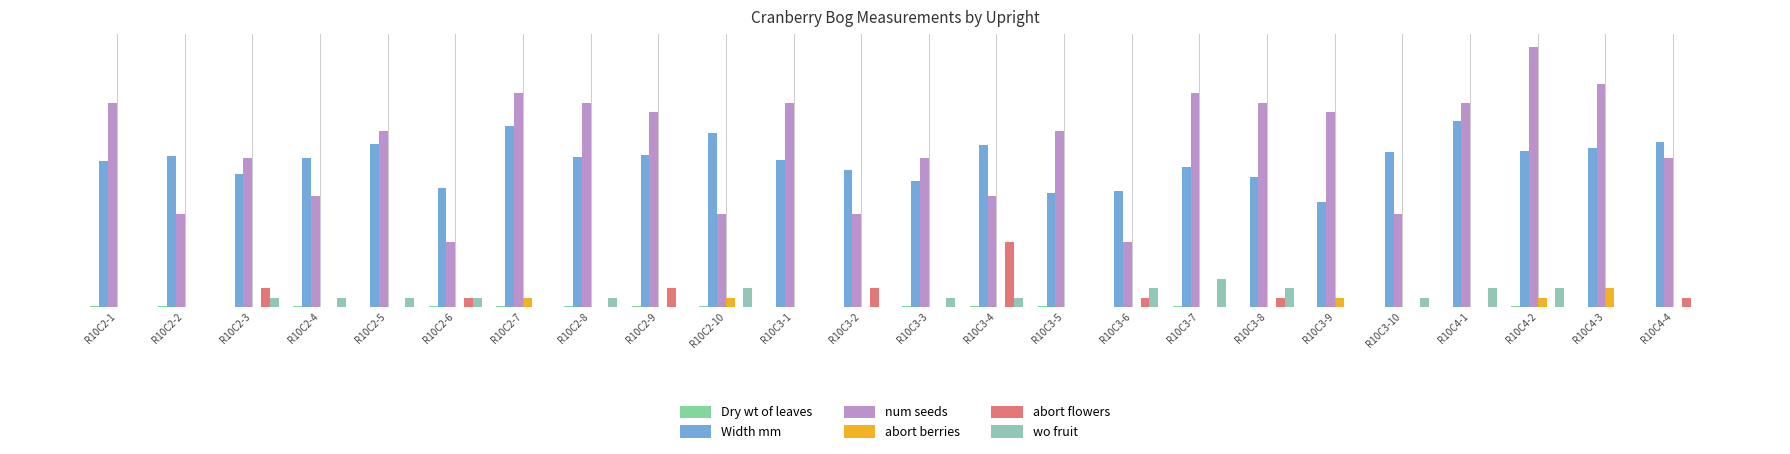

Does the chart contain stacked bars?

No